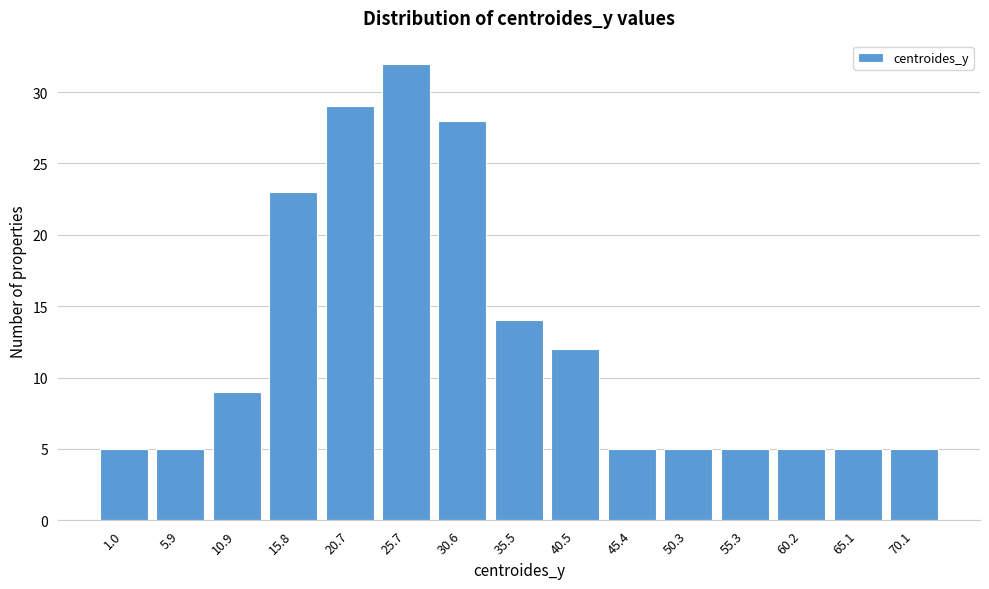

Reading right to left, what are all the values shown in this chart?

70.1=5	65.1=5	60.2=5	55.3=5	50.3=5	45.4=5	40.5=12	35.5=14	30.6=28	25.7=32	20.7=29	15.8=23	10.9=9	5.9=5	1.0=5